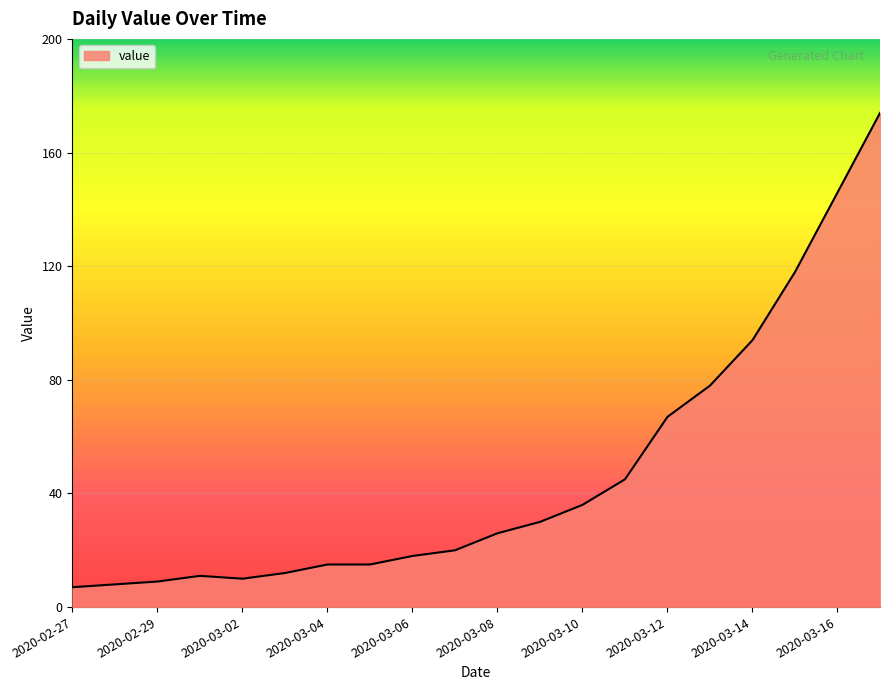

What is the difference between the maximum and minimum values?

167